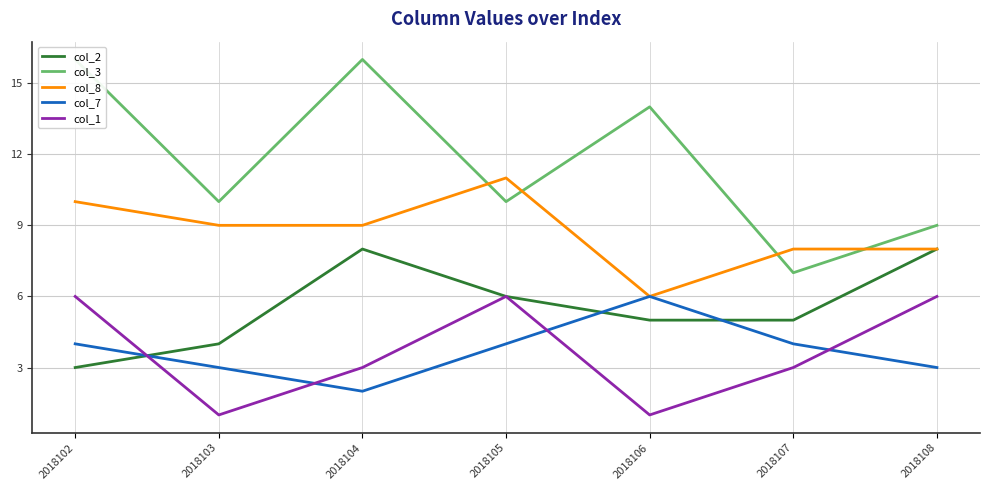

How many intersections are there between col_1 and col_2?

1